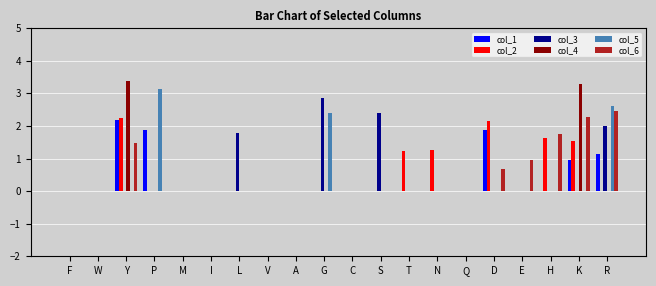

True or false: col_2 has a value of 3.6 at D.

False